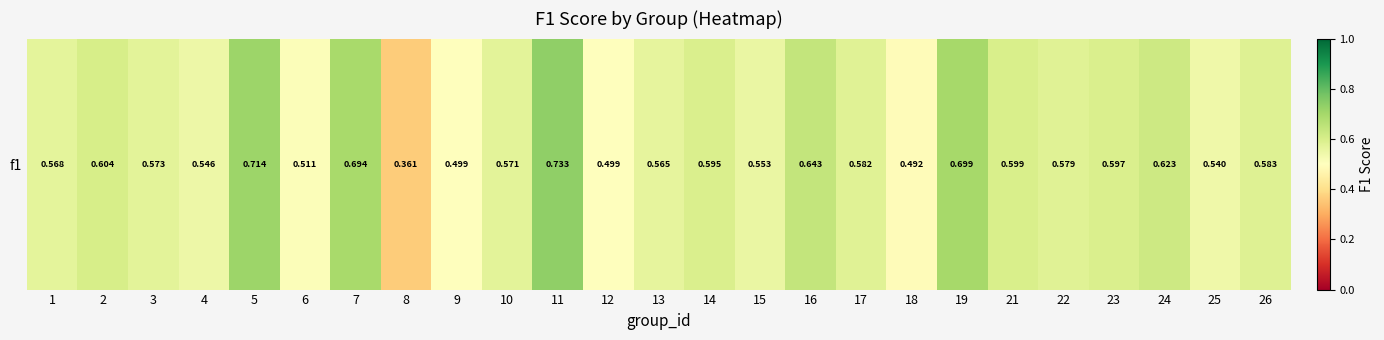

True or false: the data shows 0.2 at 4.

False